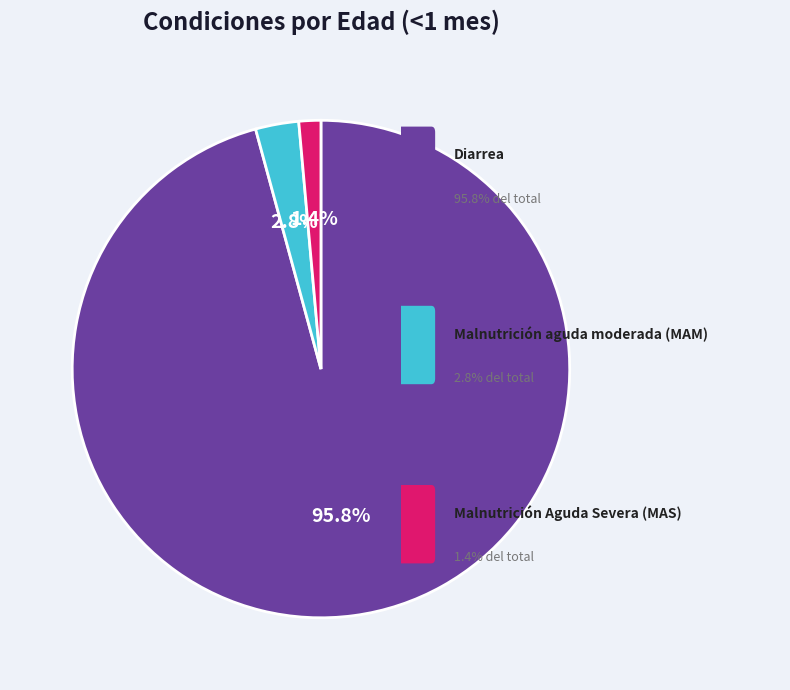

Does any single category account for the majority?

Yes